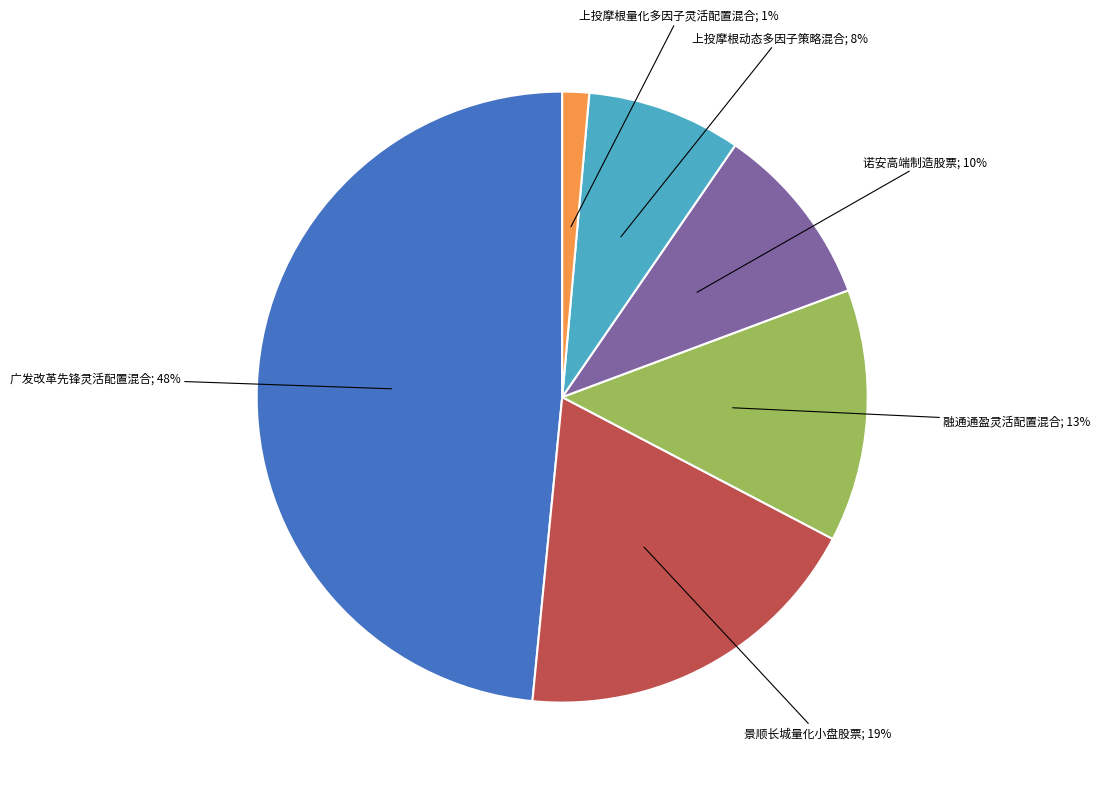

Does any single category account for the majority?

No